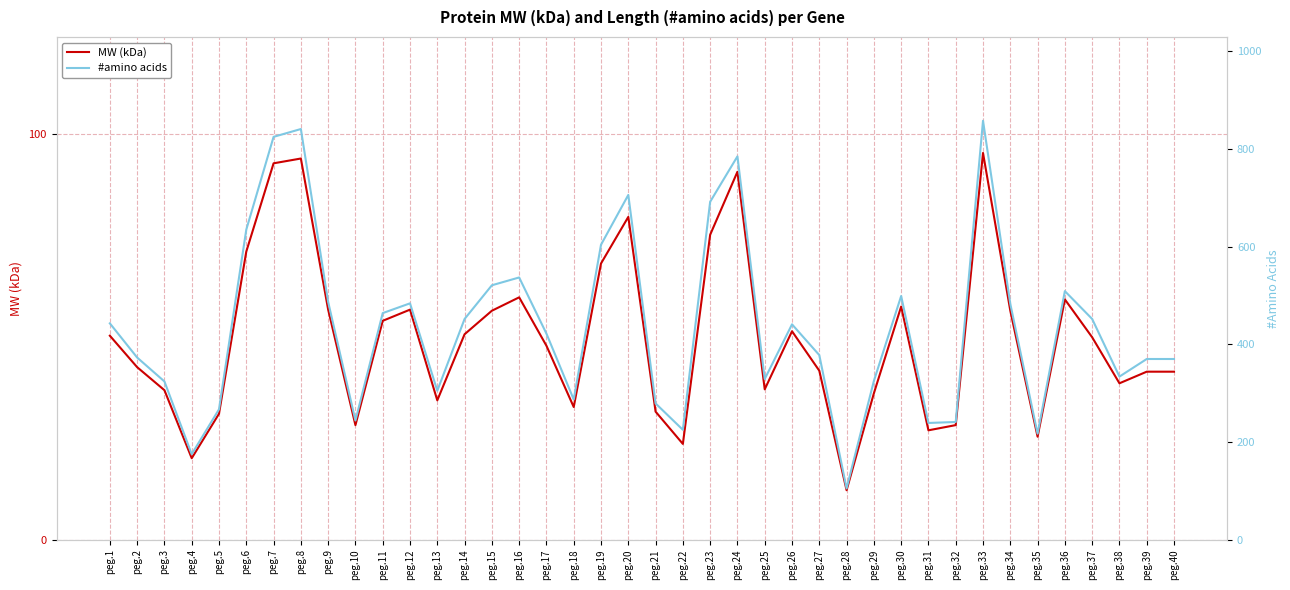

How many data points in MW (kDa) are less than 49?

20